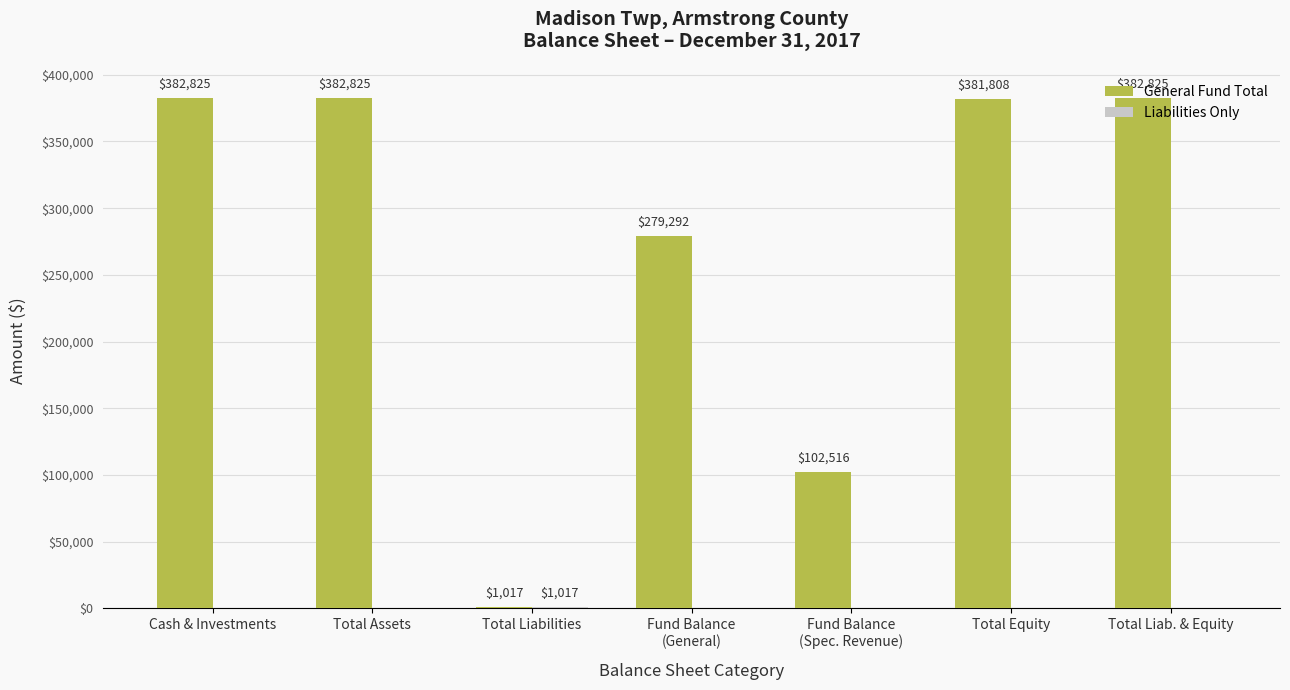

What is the total value across all series at Total Assets?

382825